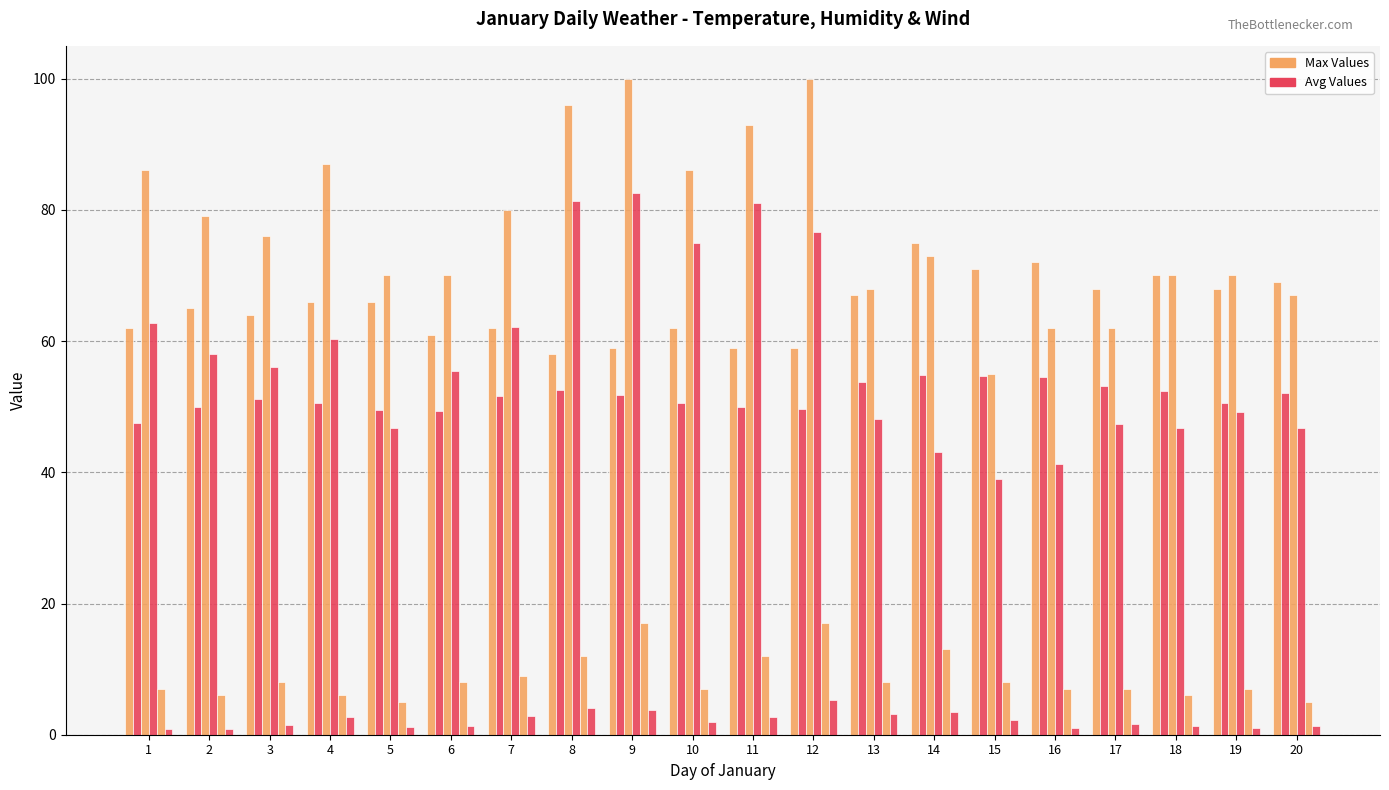

The Avg Temperature (F) series shows 51.2 at 3. True or false?

True